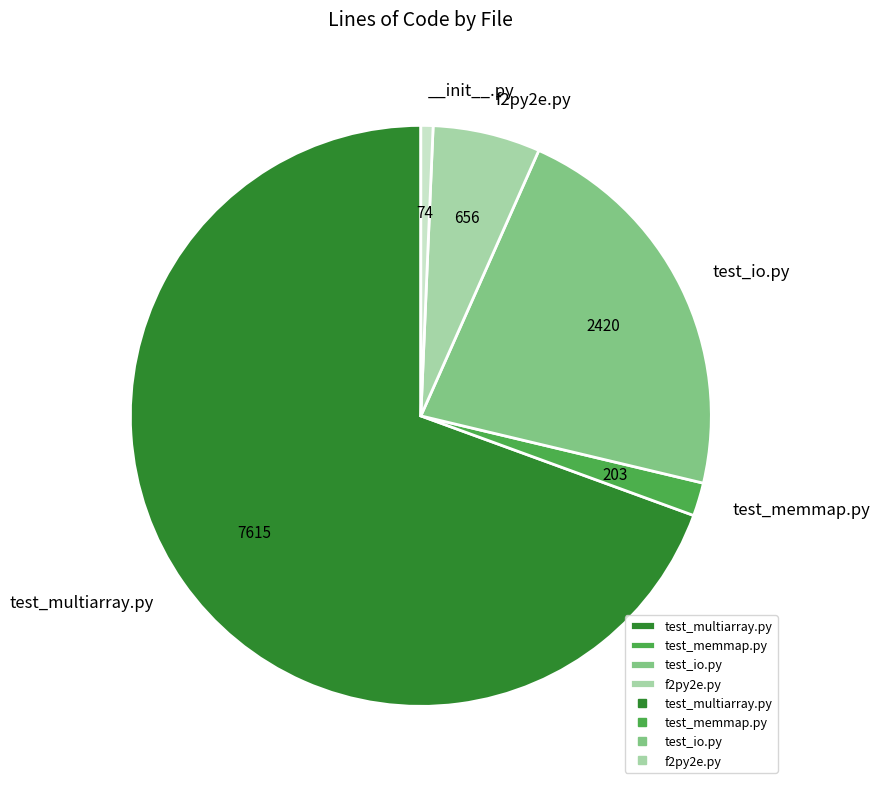

Is there any slice that represents more than half of the pie?

Yes